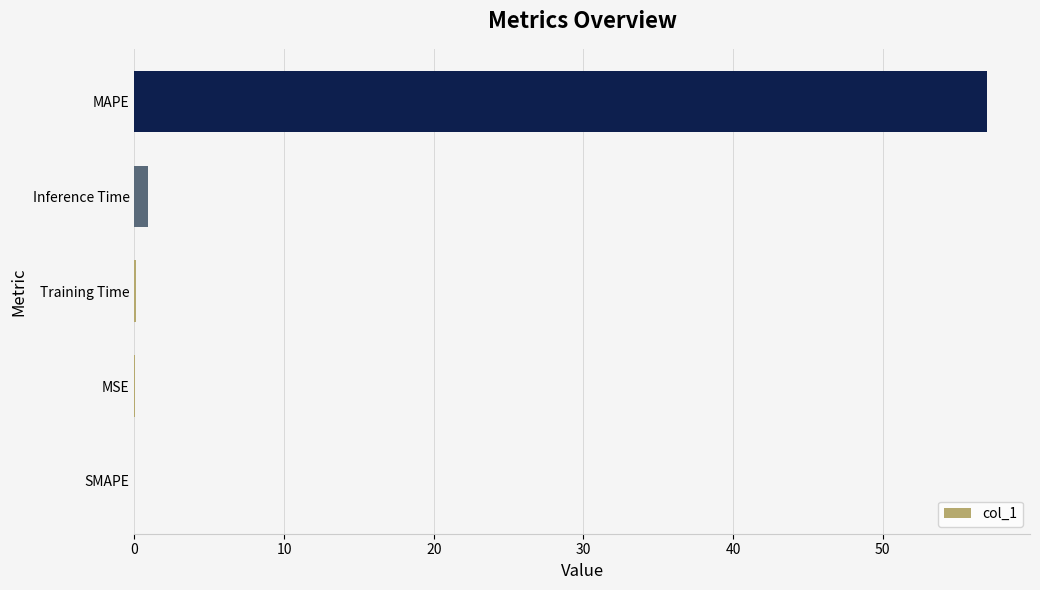

Which has a higher value, Inference Time or MAPE?

MAPE